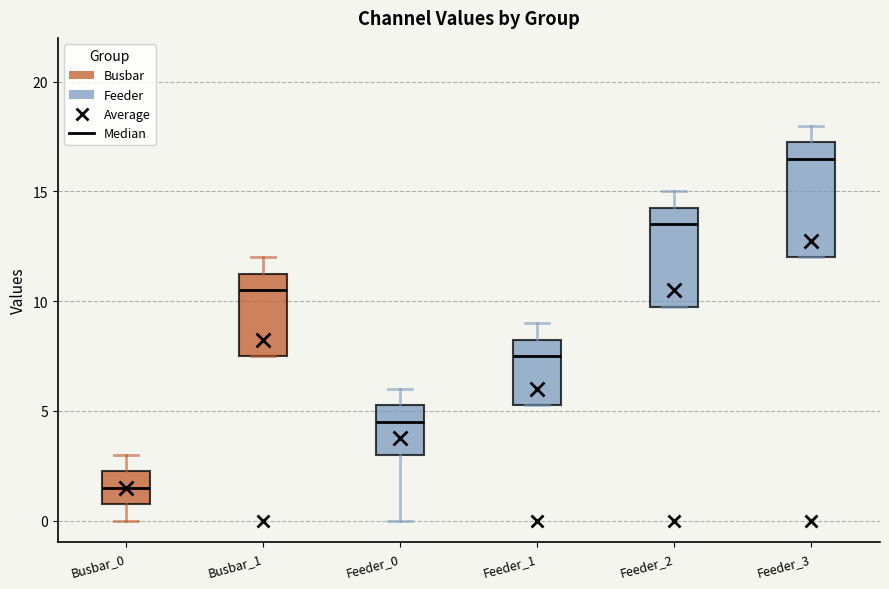

Reading left to right, read every box against the y-axis: the position of its median line, the range the box covers, and the ends of its whiskers. The values are not printed on the chart, so give them approximately, as read against the axis.

Busbar_0: median 1.5, box 1.0 to 2.5, whiskers 0.0 to 3.0
Busbar_1: median 10.5, box 7.5 to 11.5, whiskers 7.5 to 12.0
Feeder_0: median 4.5, box 3.0 to 5.5, whiskers 0.0 to 6.0
Feeder_1: median 7.5, box 5.5 to 8.5, whiskers 5.5 to 9.0
Feeder_2: median 13.5, box 10.0 to 14.5, whiskers 10.0 to 15.0
Feeder_3: median 16.5, box 12.0 to 17.5, whiskers 12.0 to 18.0